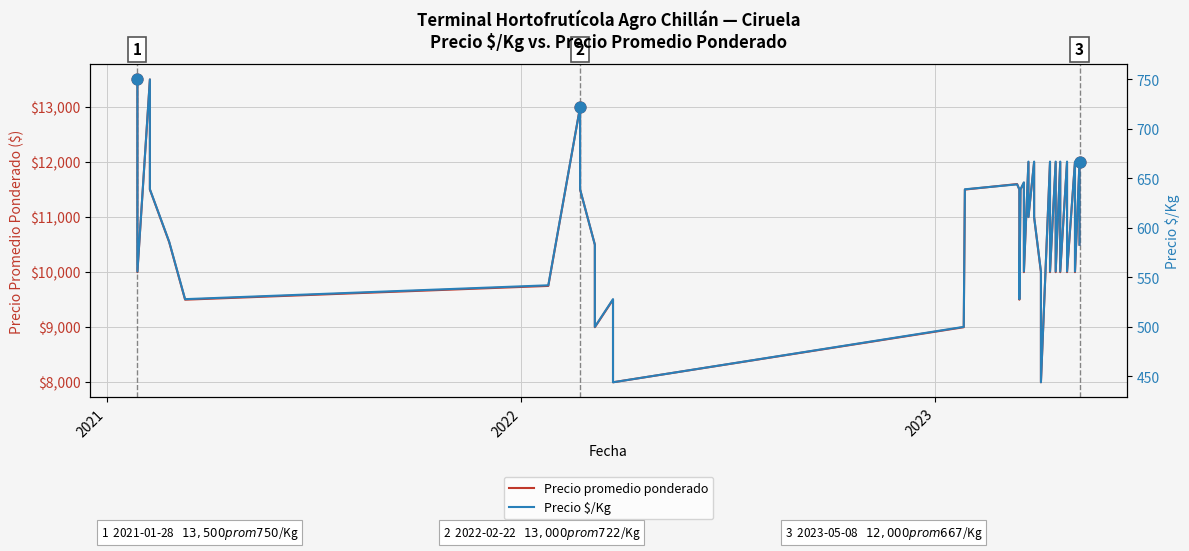

Which series has the largest total across all categories?

Precio promedio ponderado